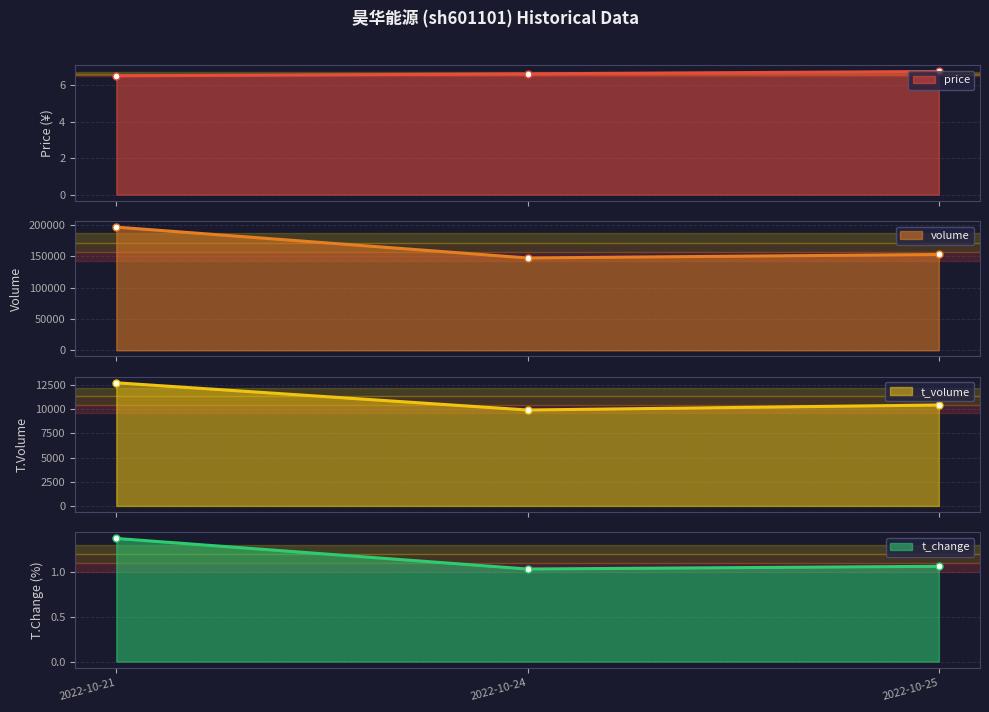

What is the value of the price point at the 2nd from the left?

6.6